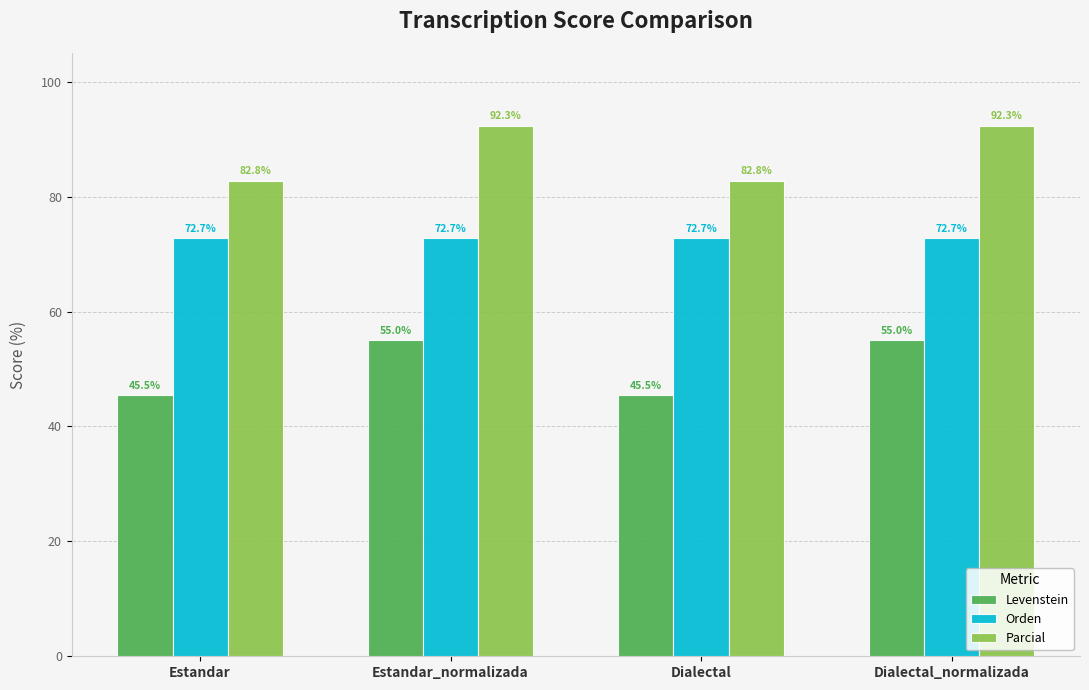

The value of Parcial at Dialectal_normalizada is 92.3. True or false?

True